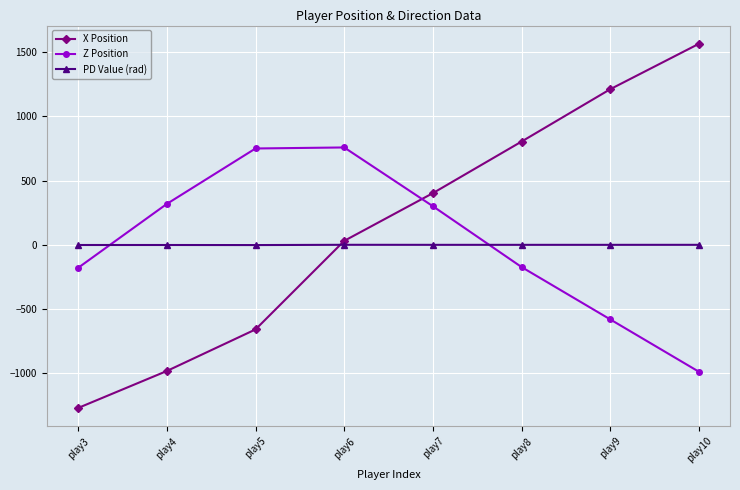

What is the sum of the Z Position values at play8 and play9?

-756.0